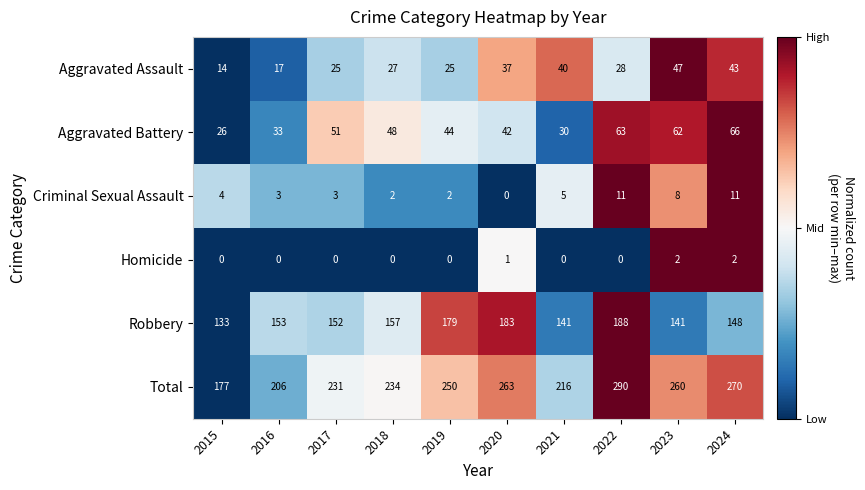

Which series has the widest spread of values?

Total